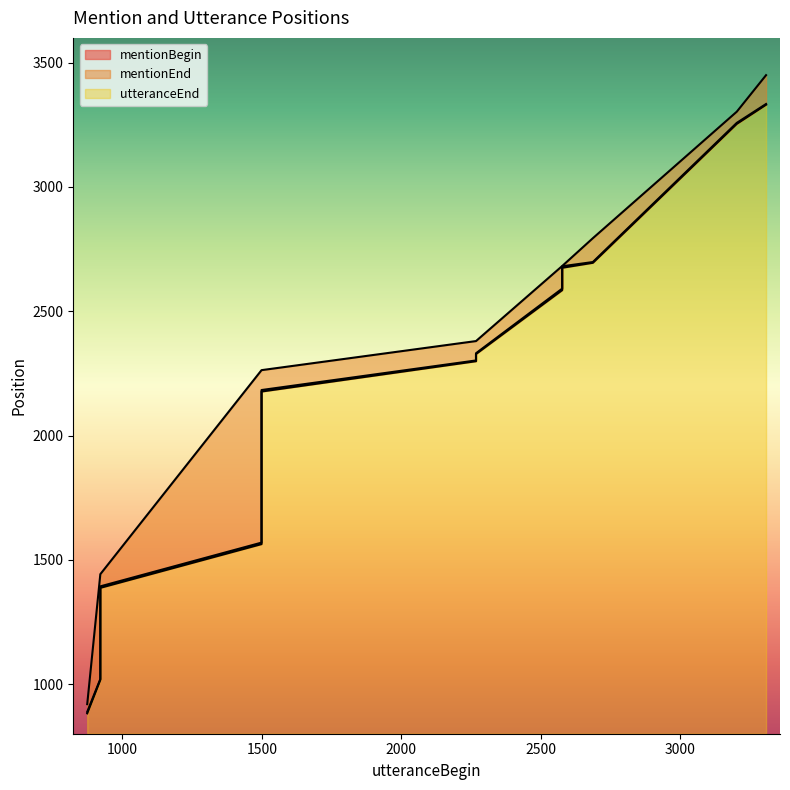

What is the value of the utteranceEnd point at the 14th from the left?

2380